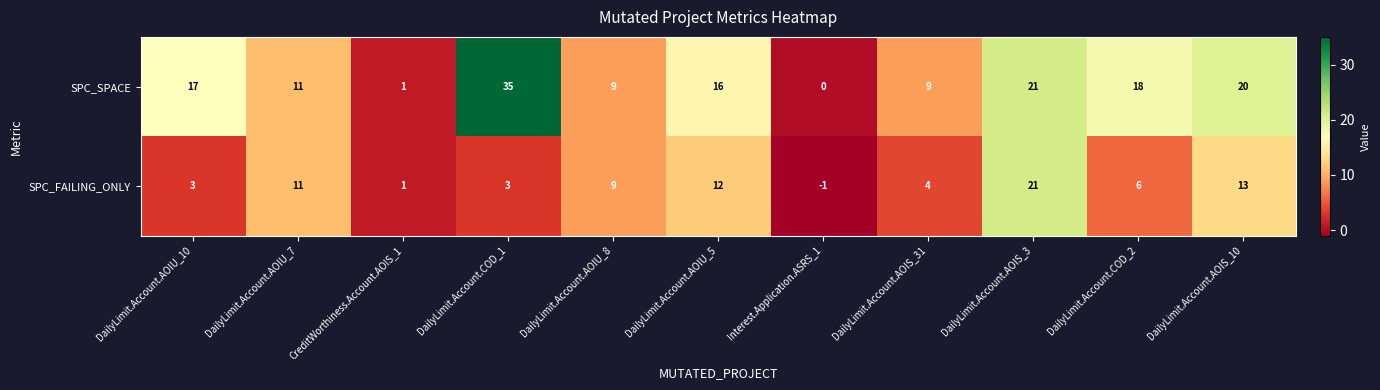

List the series in order of their peak value, highest first.

SPC_SPACE, SPC_FAILING_ONLY